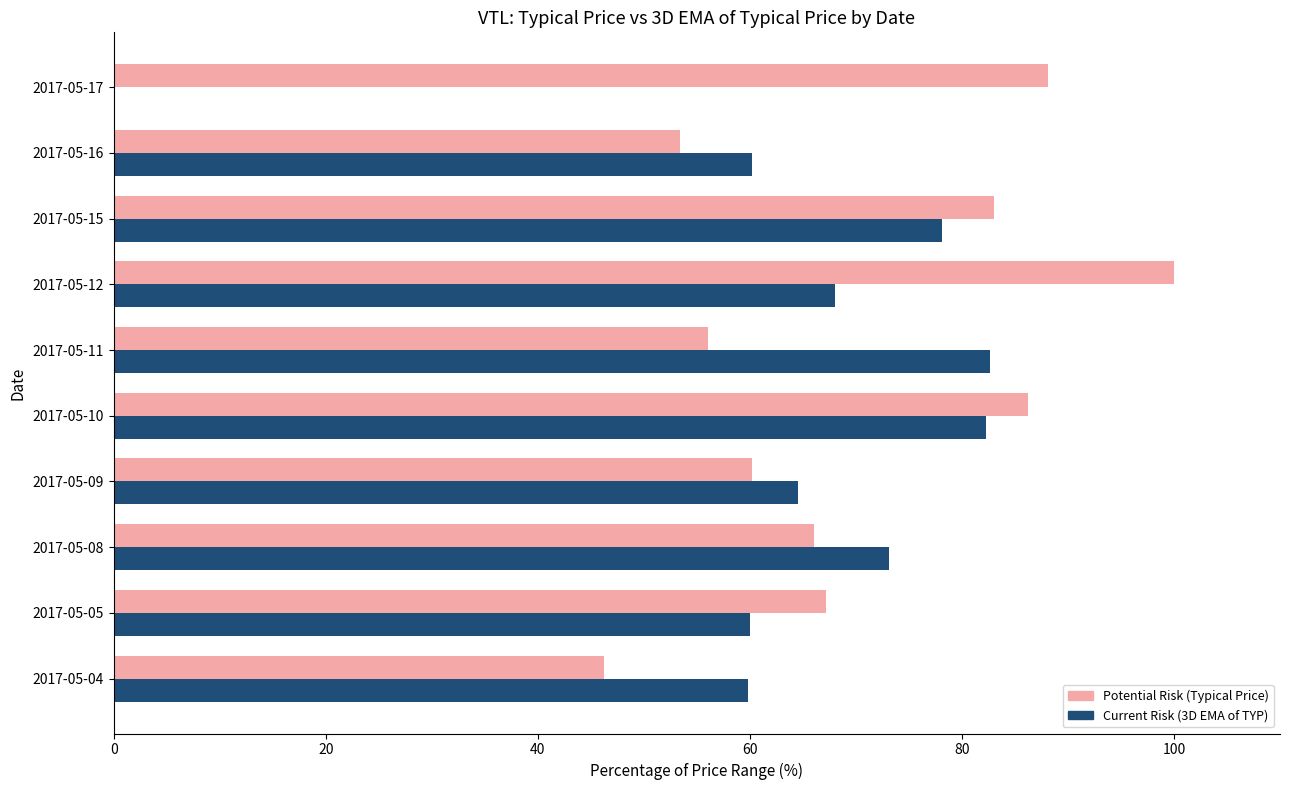

What is the sum of all Potential Risk (Typical Price) values?

706.5